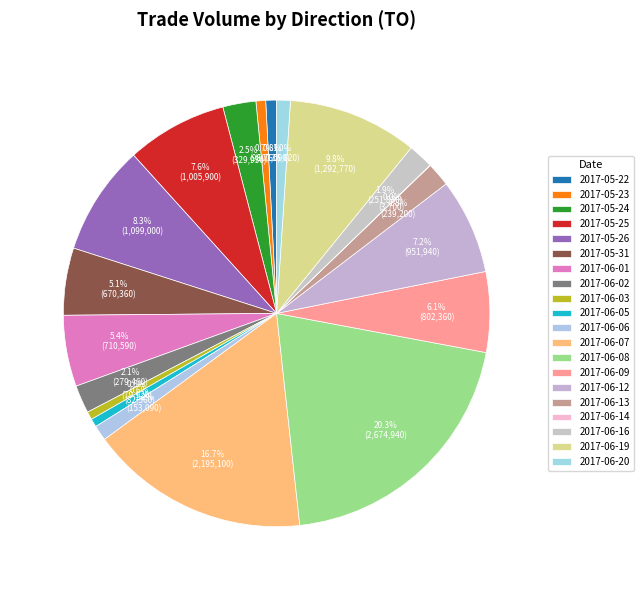

What is the largest slice in the pie chart?

2017-06-08